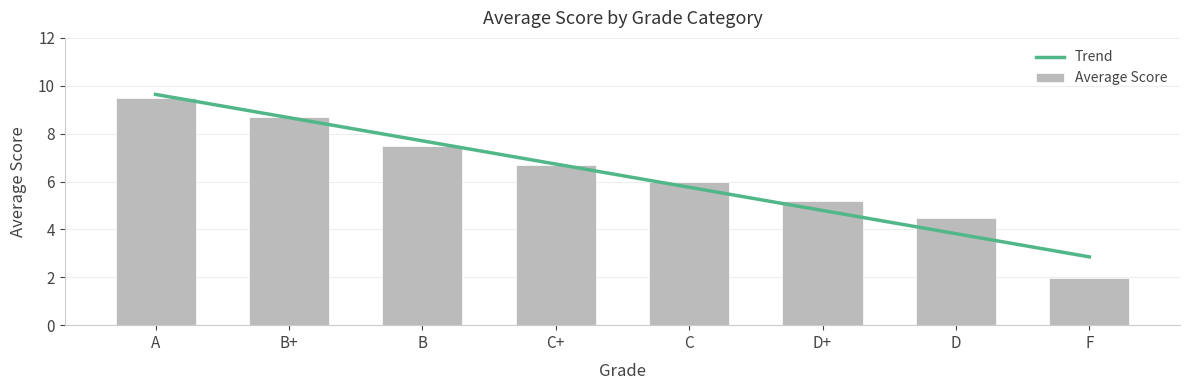

Is it true that Average Score equals 5.2 at D+?

True